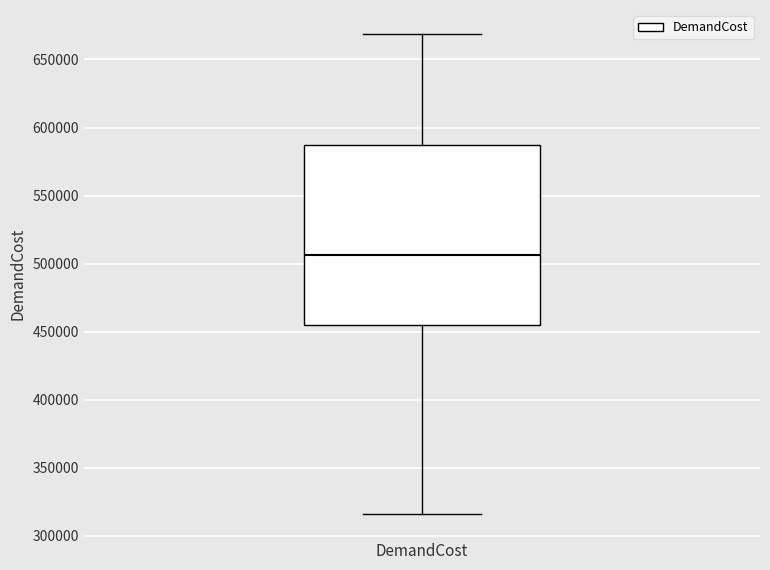

Transcribe this box plot: give where the median line is, the range the box spans, and where the two whiskers end, as read against the y-axis. The values are not printed on the chart, so give them approximately, as read against the axis.

median 505000, box 455000 to 585000, whiskers 315000 to 670000